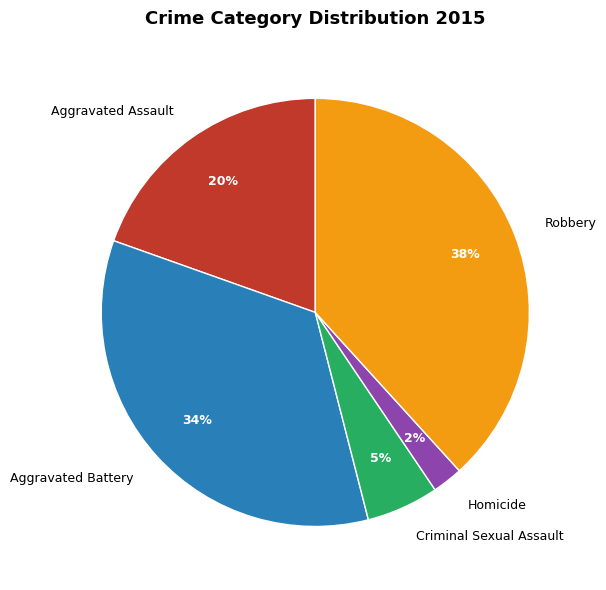

To the nearest percent, what percentage of the pie is Robbery?

38%